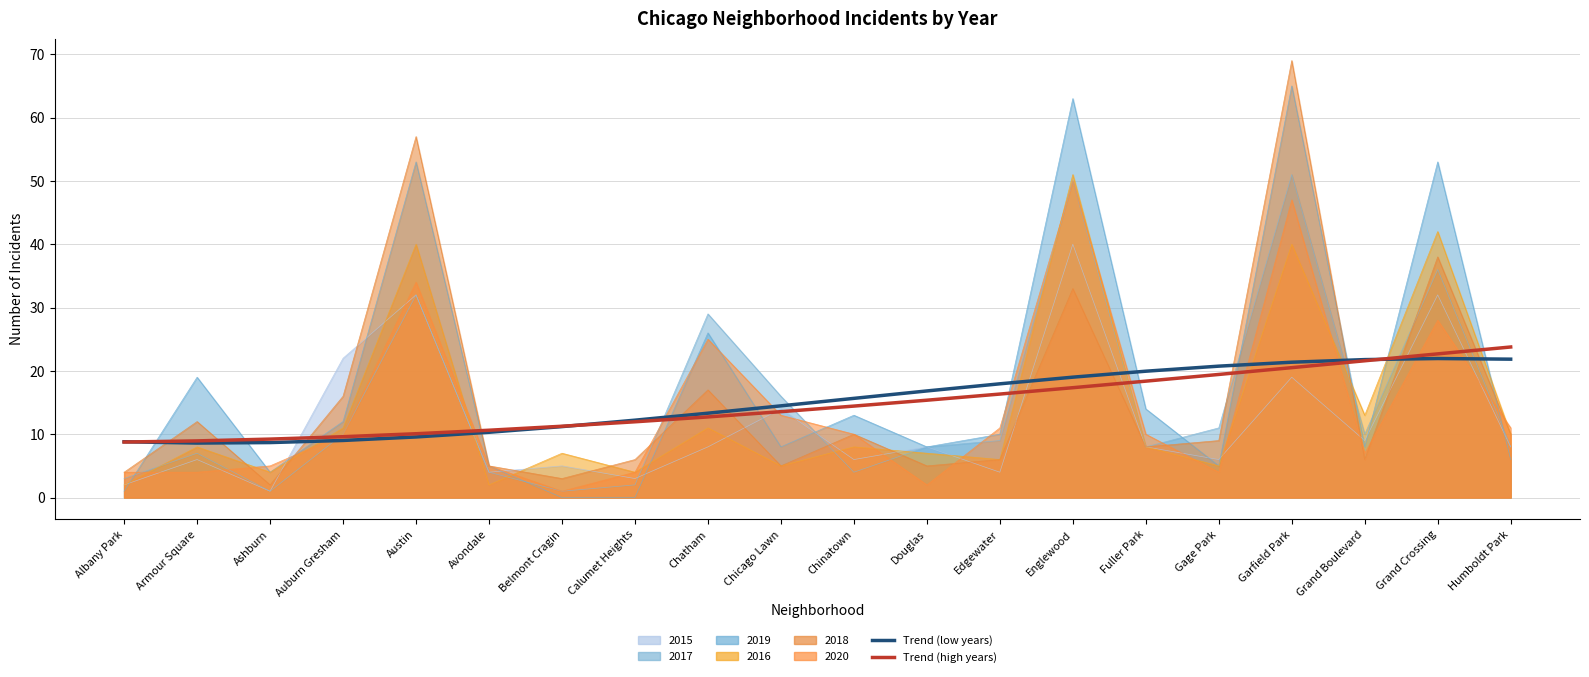

Does the chart display data point markers on the line(s)?

No